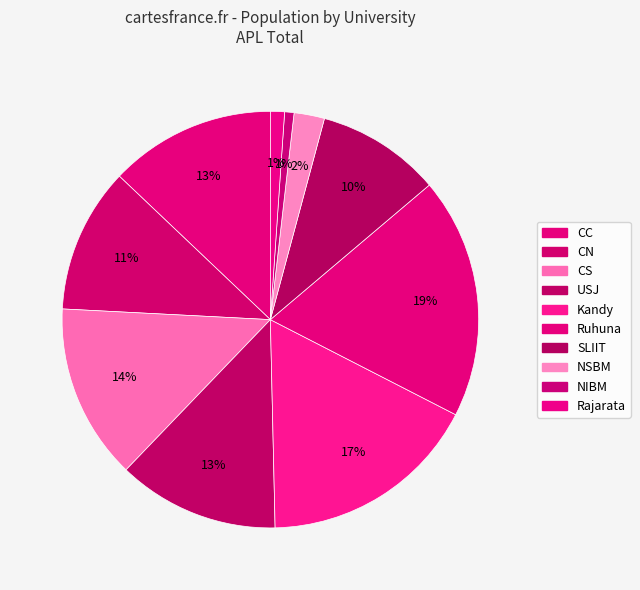

True or false: Kandy accounts for 17% of the total.

True